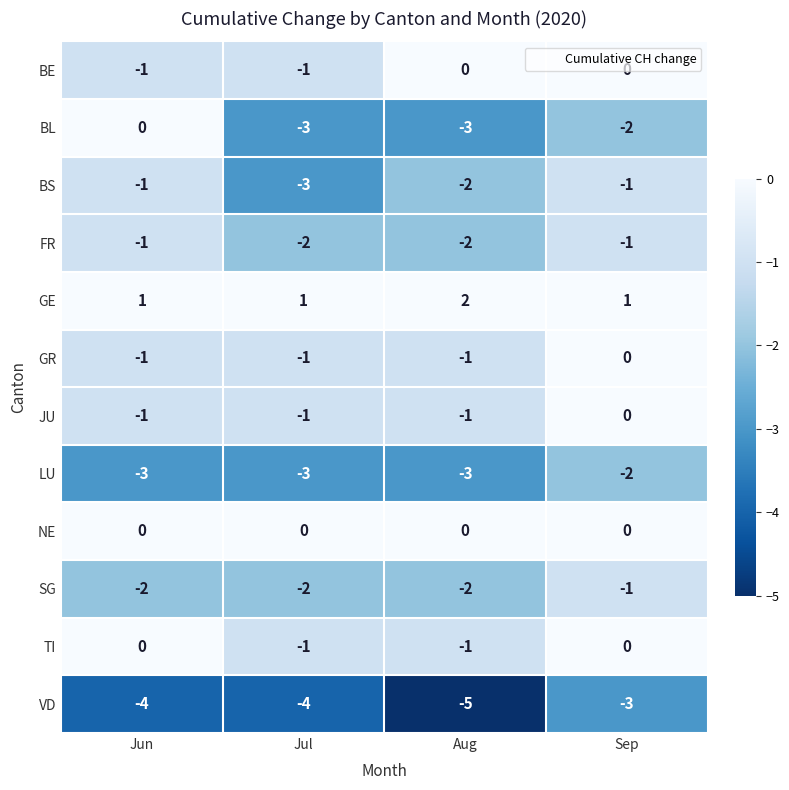

At which label is LU closest to -2?

Sep